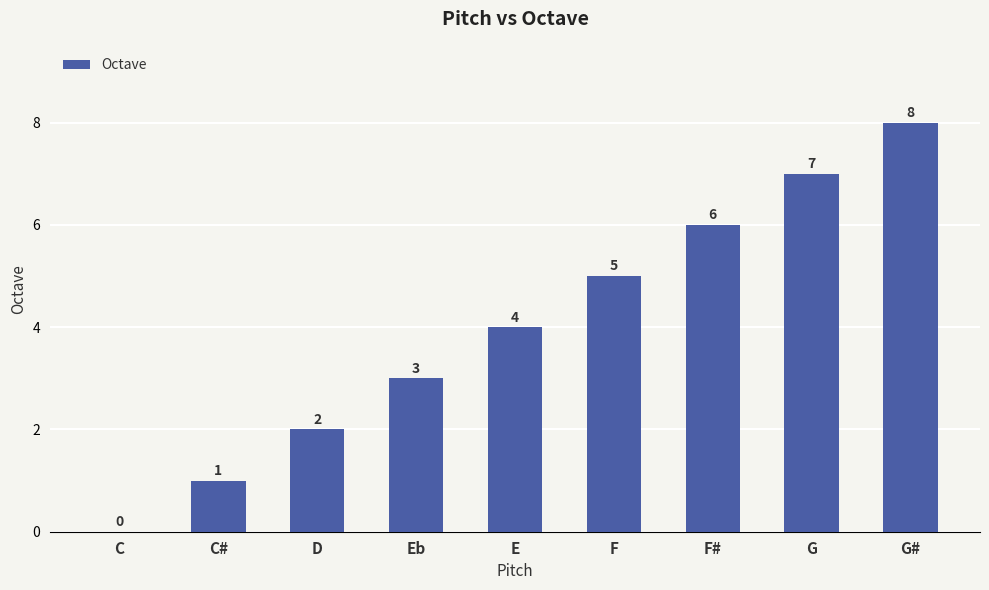

The value at D is 3. True or false?

False